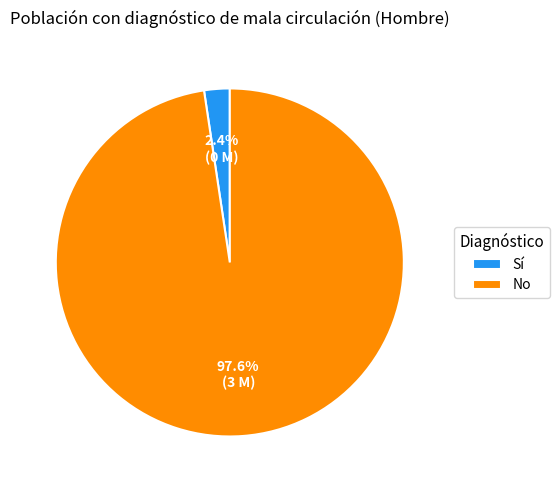

To the nearest percent, what is the difference between the largest and smallest slice percentages?

95%